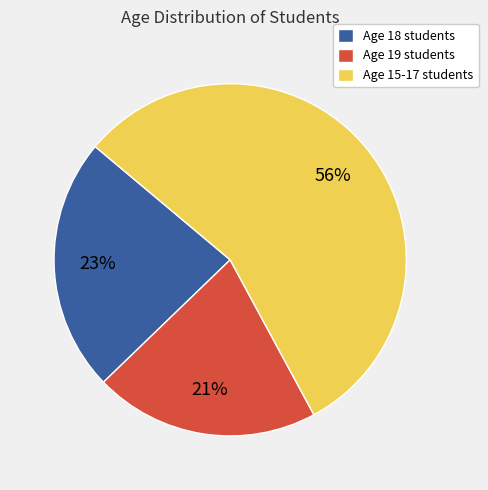

Do Age 19 students and Age 15-17 students together represent more than half of the pie?

Yes